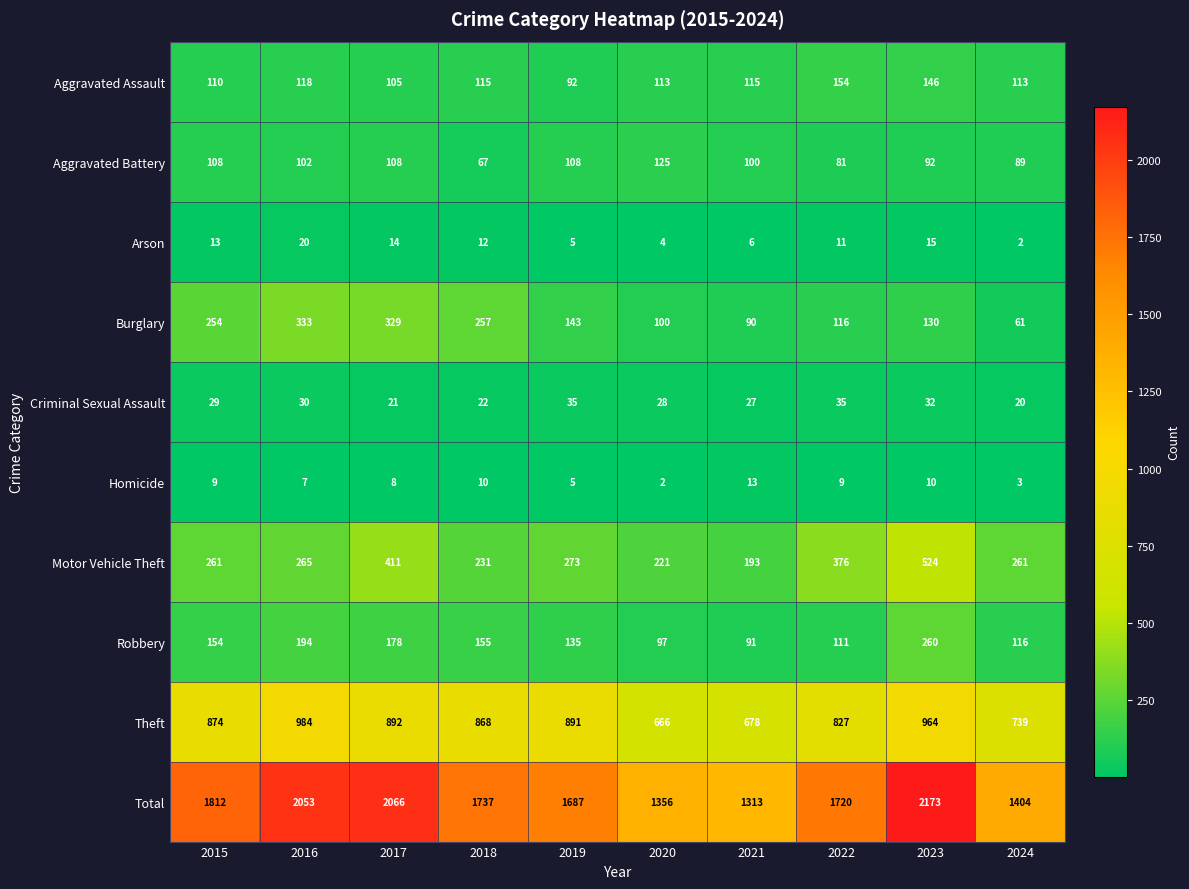

What is the total value across all series at 2017?

4132